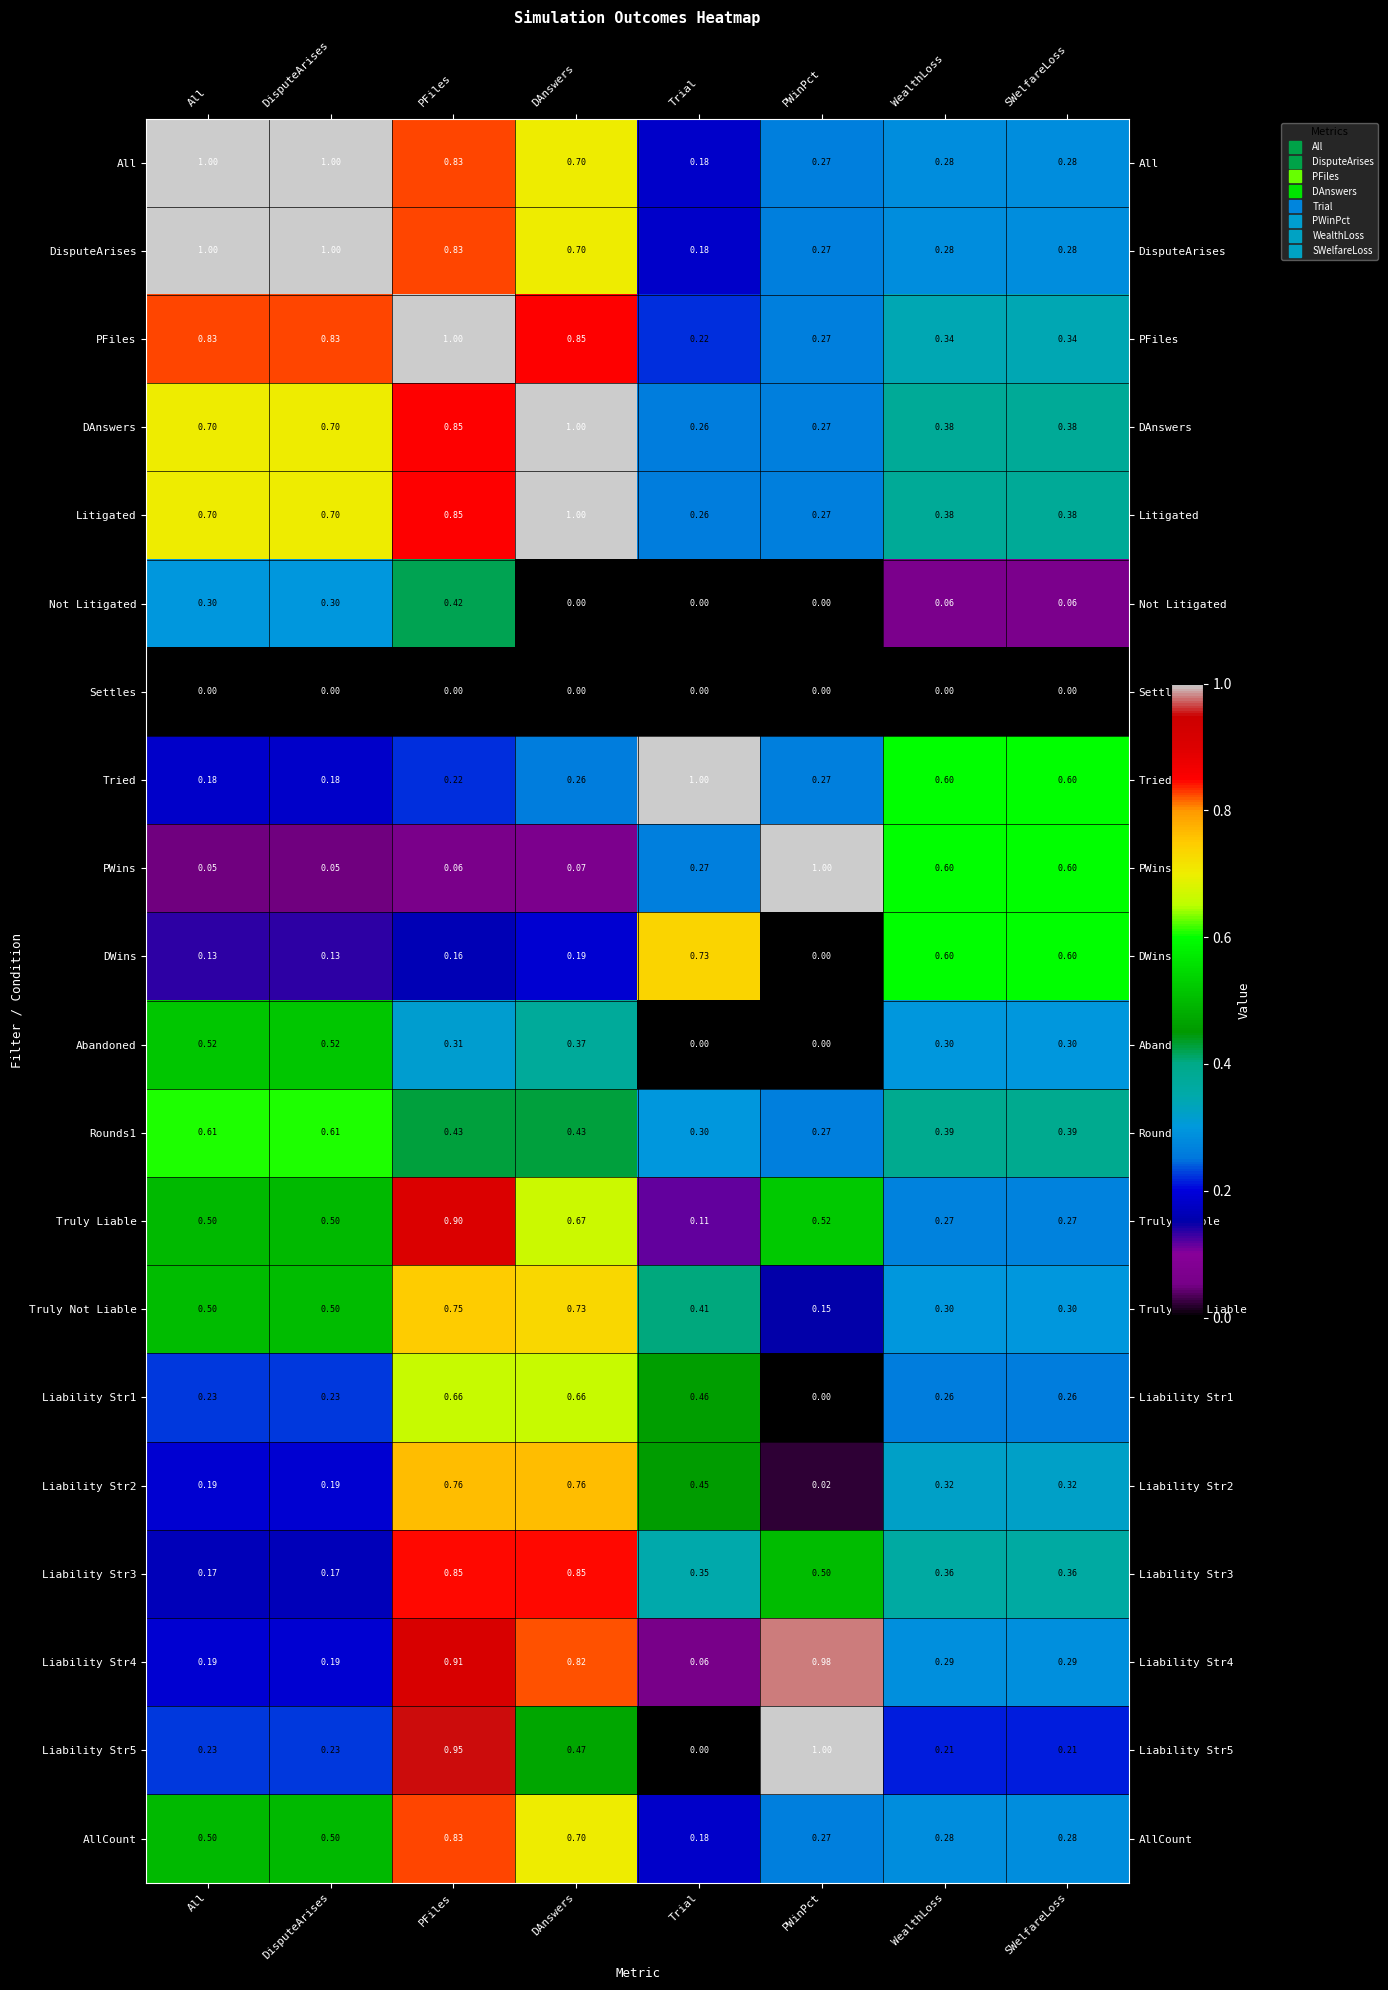

Which series changed the most between PFiles and PWinPct?

PWins